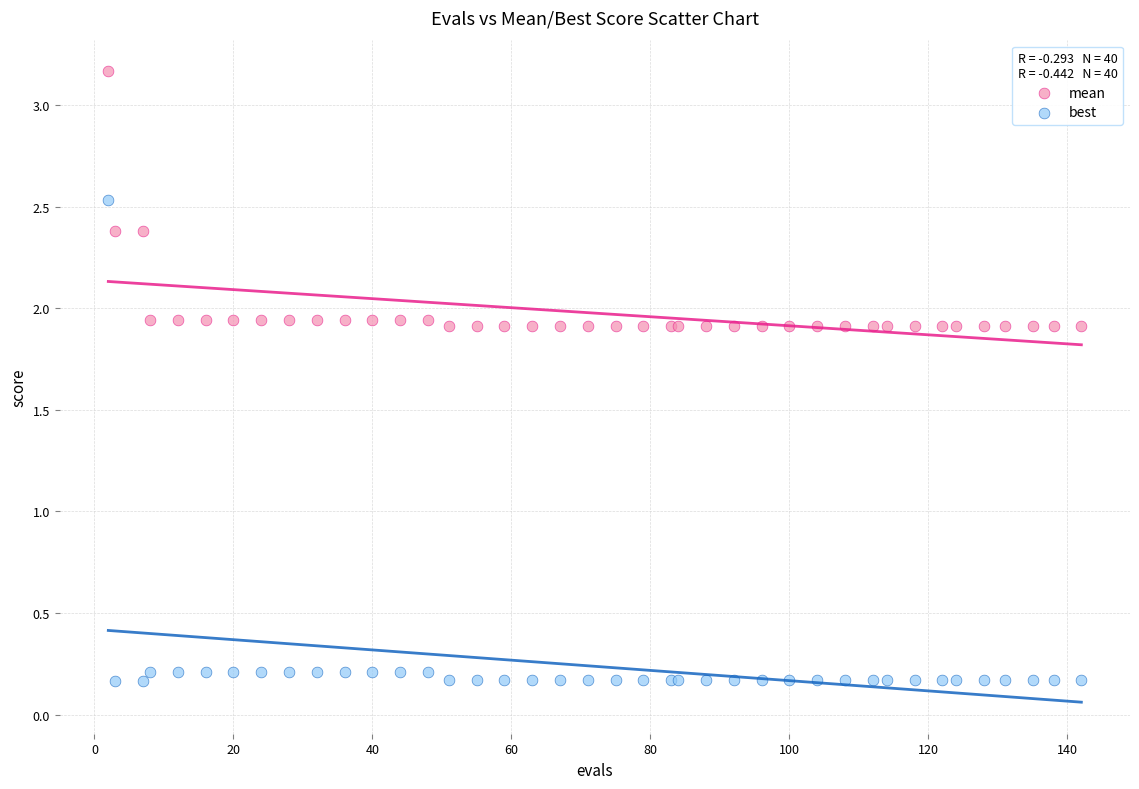

Which series has the widest spread of Y values?

best